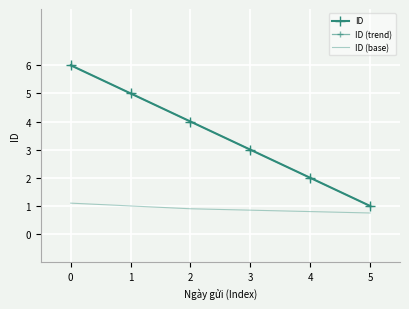

What is the value of the ID point at the 4th from the left?

3.0